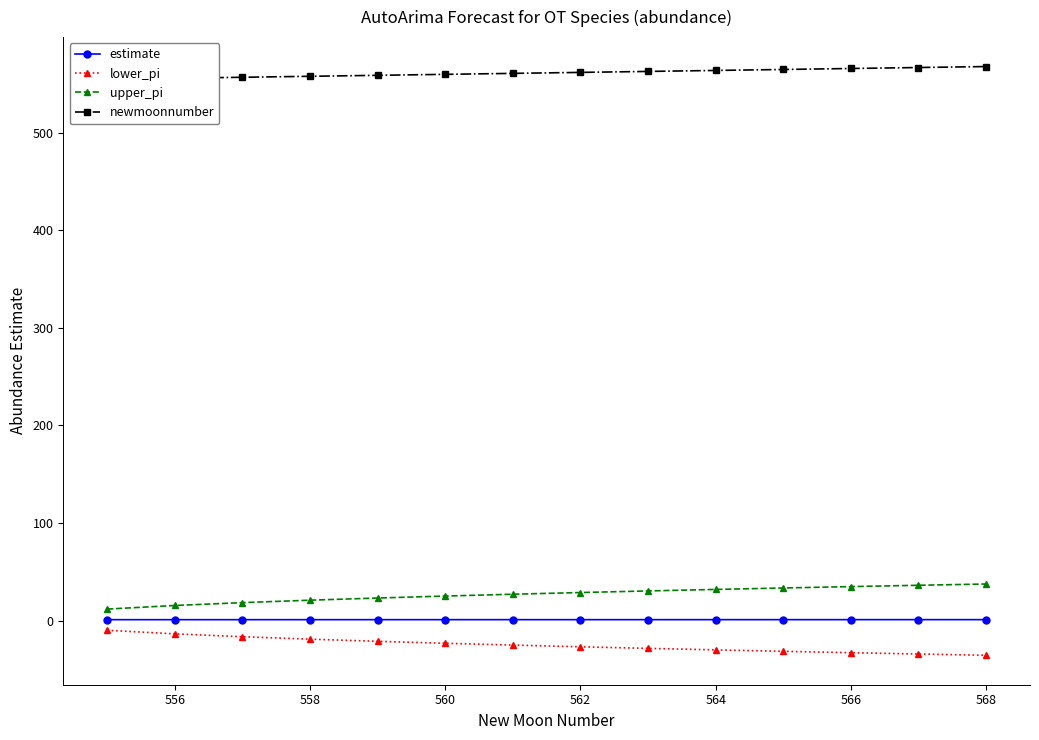

Reading left to right, what are all the values shown in this chart?

estimate: 0.9	0.9	0.9	0.9	0.9	0.9	0.9	0.9	0.9	0.9	0.9	0.9	0.9	1.0
lower_pi: -9.9	-13.6	-16.6	-19.0	-21.3	-23.3	-25.1	-26.9	-28.5	-30.1	-31.5	-32.9	-34.3	-35.6
upper_pi: 11.8	15.5	18.4	20.9	23.1	25.1	27.0	28.7	30.4	31.9	33.4	34.8	36.2	37.5
newmoonnumber: 555.0	556.0	557.0	558.0	559.0	560.0	561.0	562.0	563.0	564.0	565.0	566.0	567.0	568.0